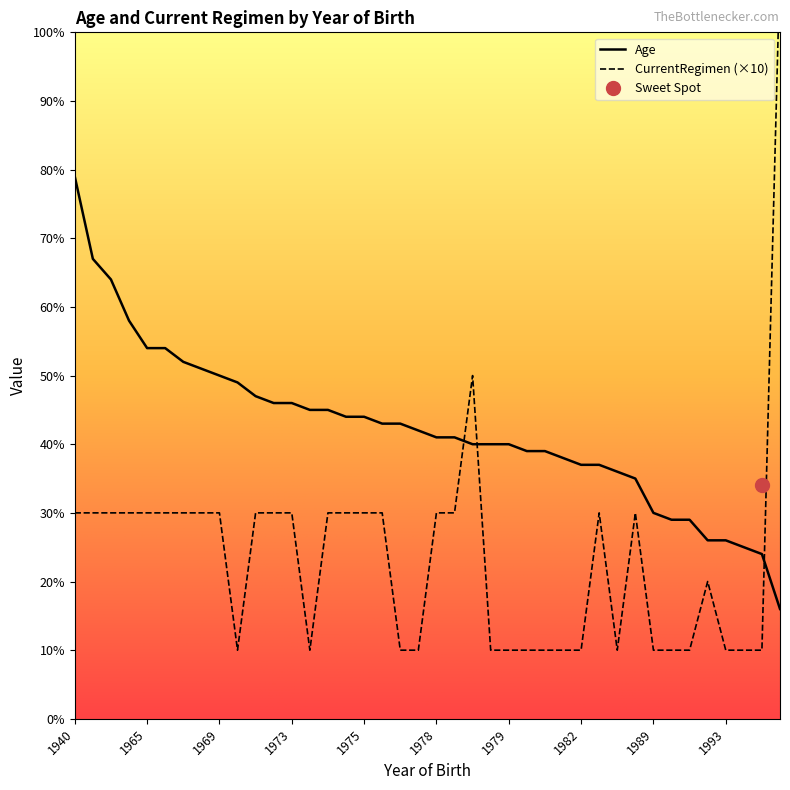

Is it true that Age equals 70 at 1973?

False